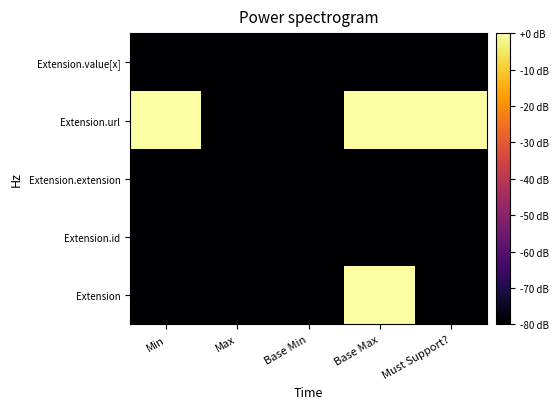

Which label corresponds to the smallest value in the chart?

Min